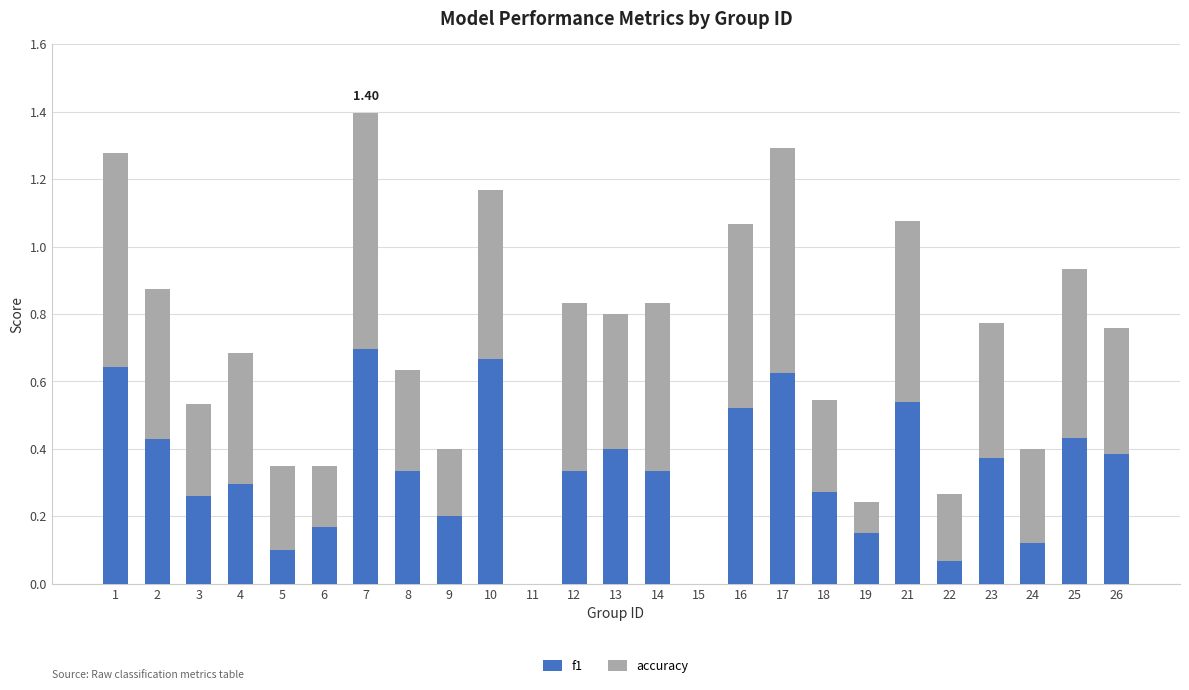

At which category is the sum across all series the highest?

7